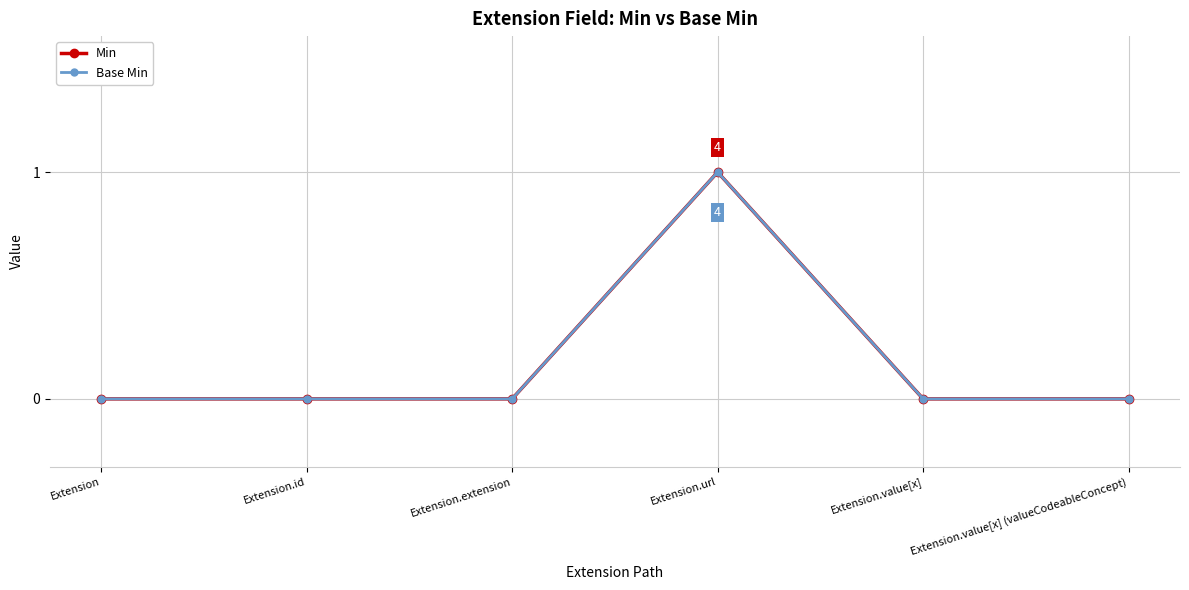

Which series changed the most between Extension.url and Extension.value[x]?

Min